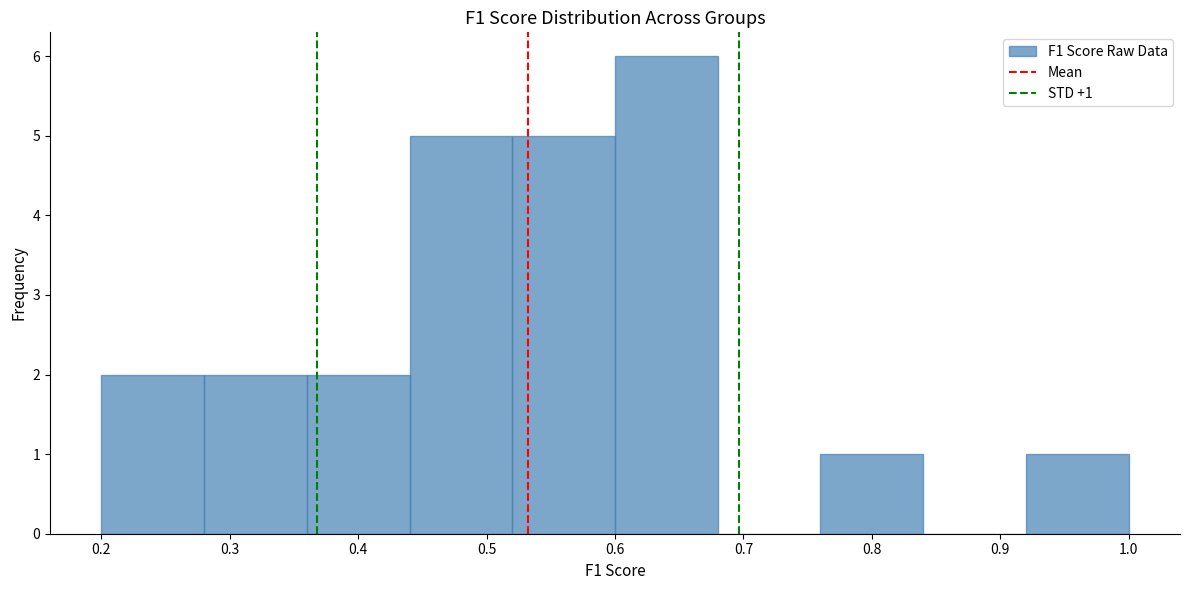

Over which range of the x-axis is the bar tallest?

0.60 to 0.68